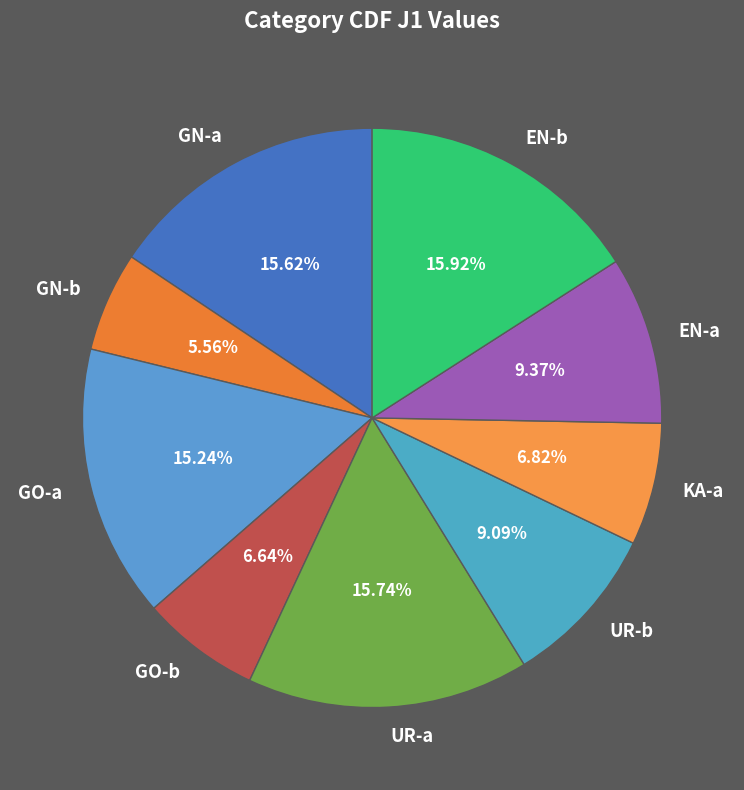

To the nearest percent, what is the combined percentage of KA-a and EN-a?

16%